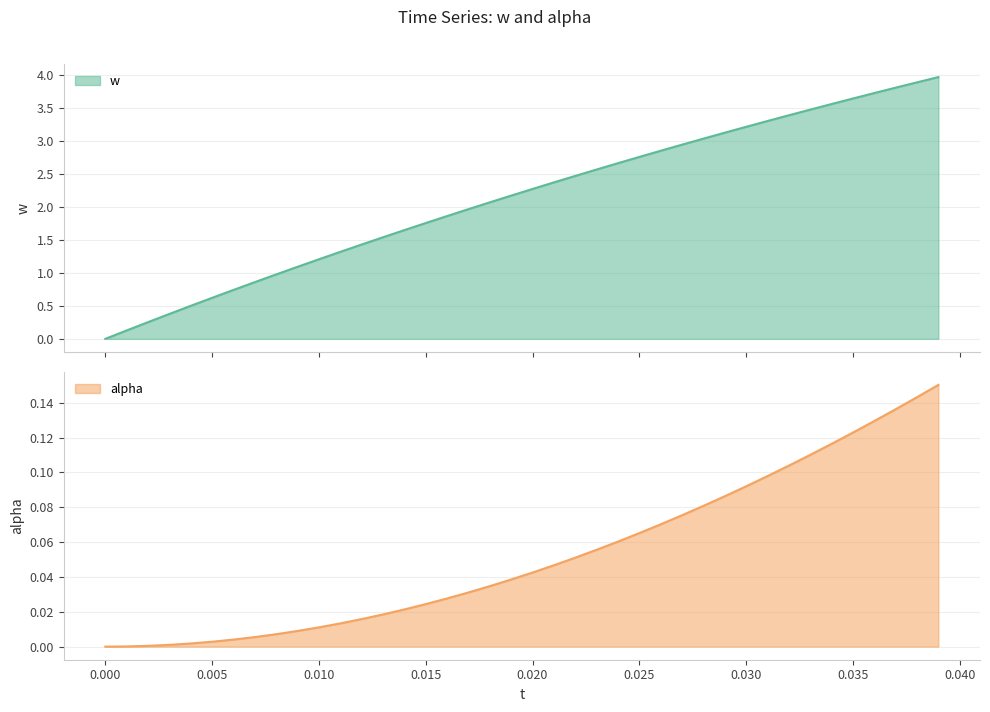

Which series has the largest total across all categories?

w